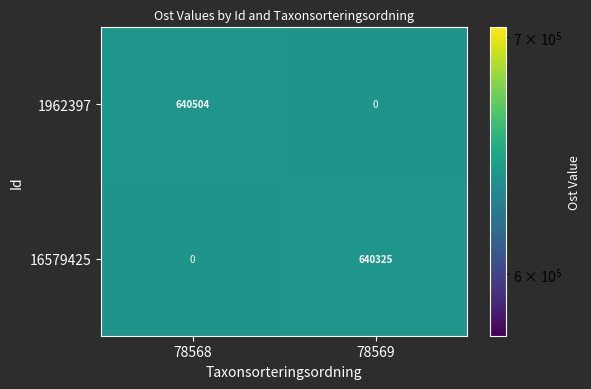

Rank the series by their maximum value, from highest to lowest.

1962397, 16579425